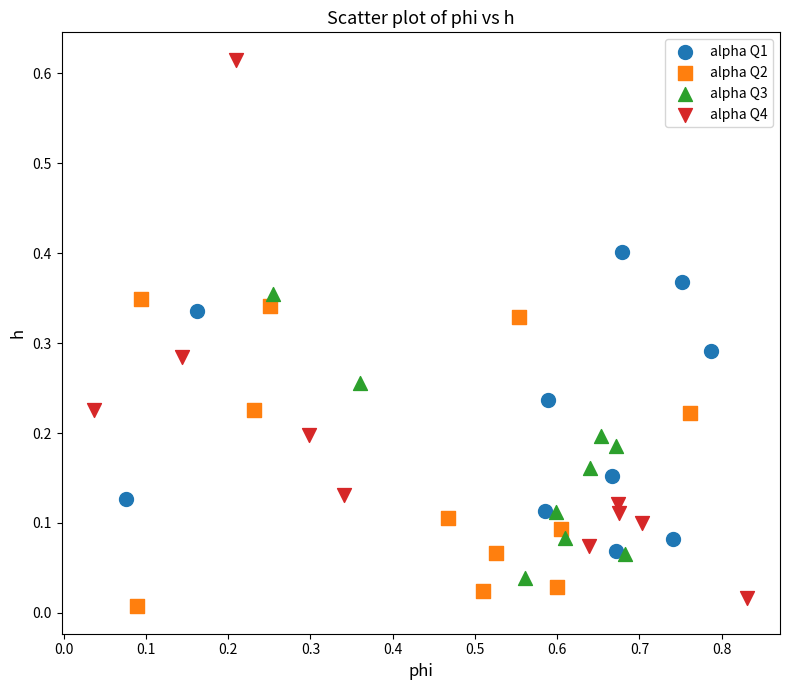

Which series has the widest spread of Y values?

alpha Q4